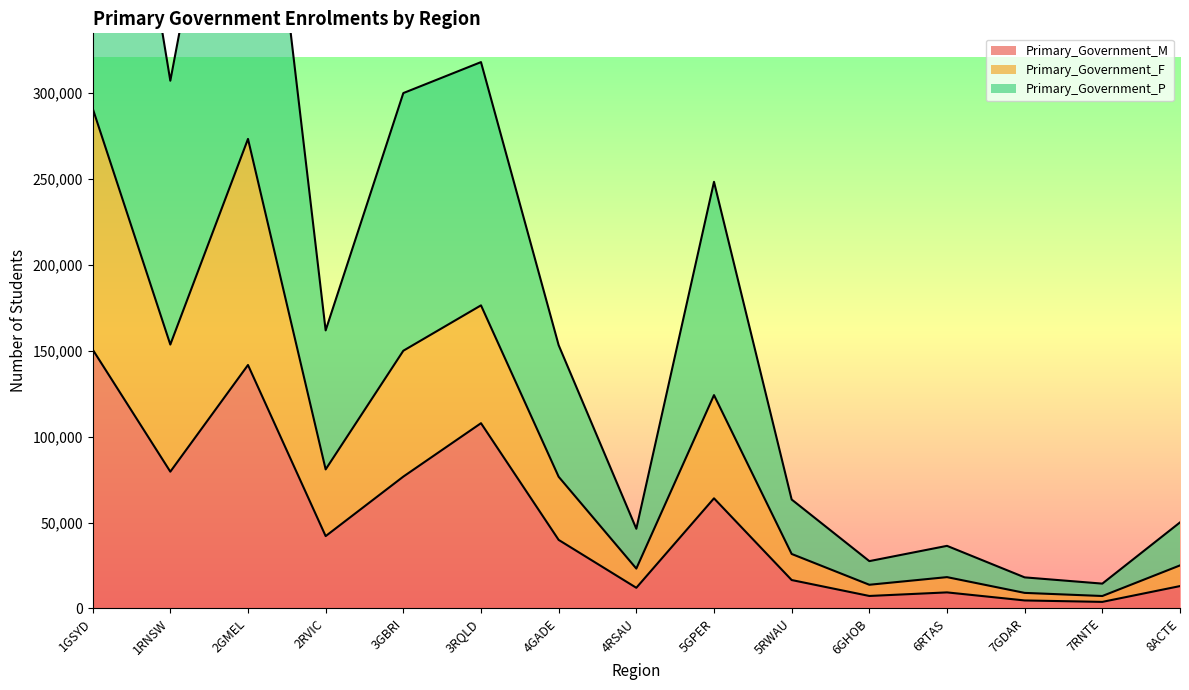

Which series has the largest range (max minus min)?

Primary_Government_F